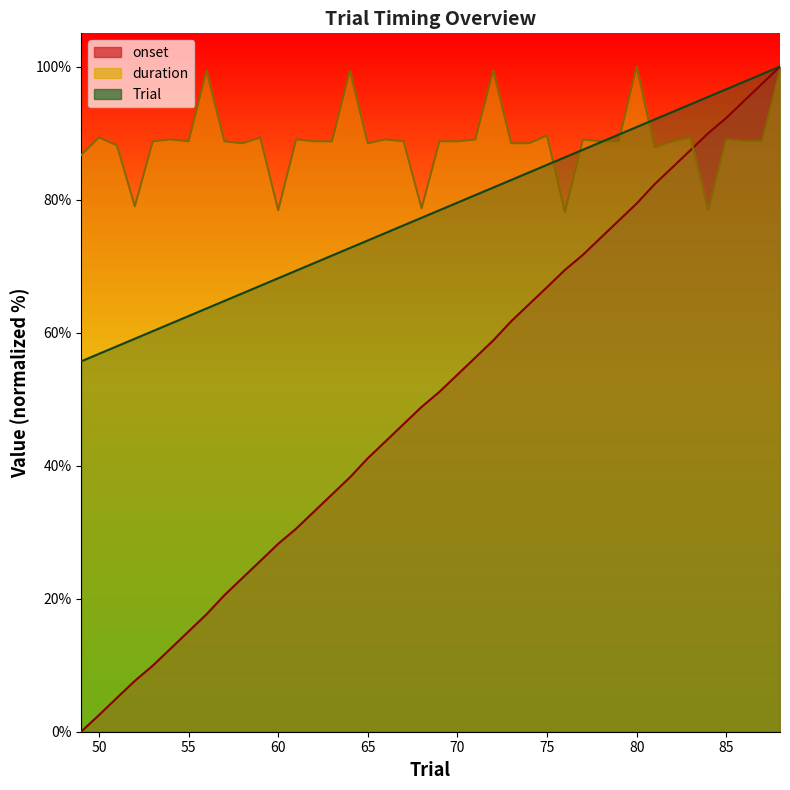

Which series has the widest spread of values?

onset